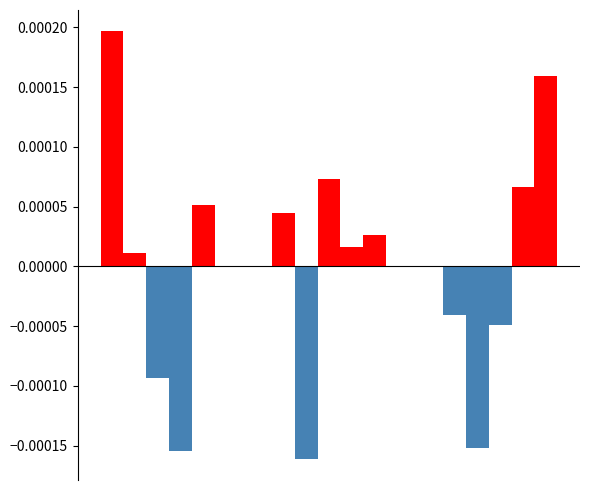

How many positive values does the Above mean time/run series have?

9